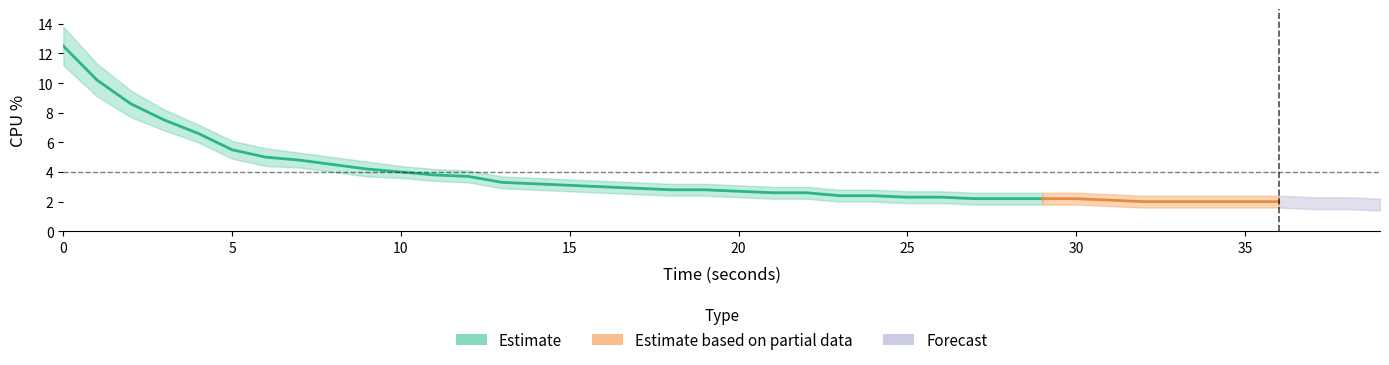

True or false: cpu has more than 2 points higher than both neighbors.

False